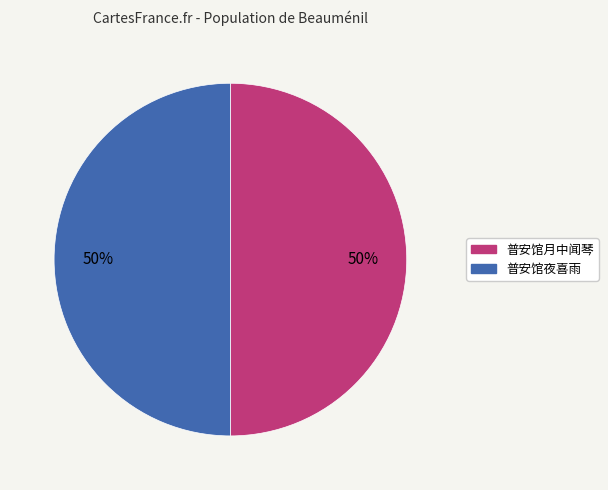

Count the number of slices in the pie.

2